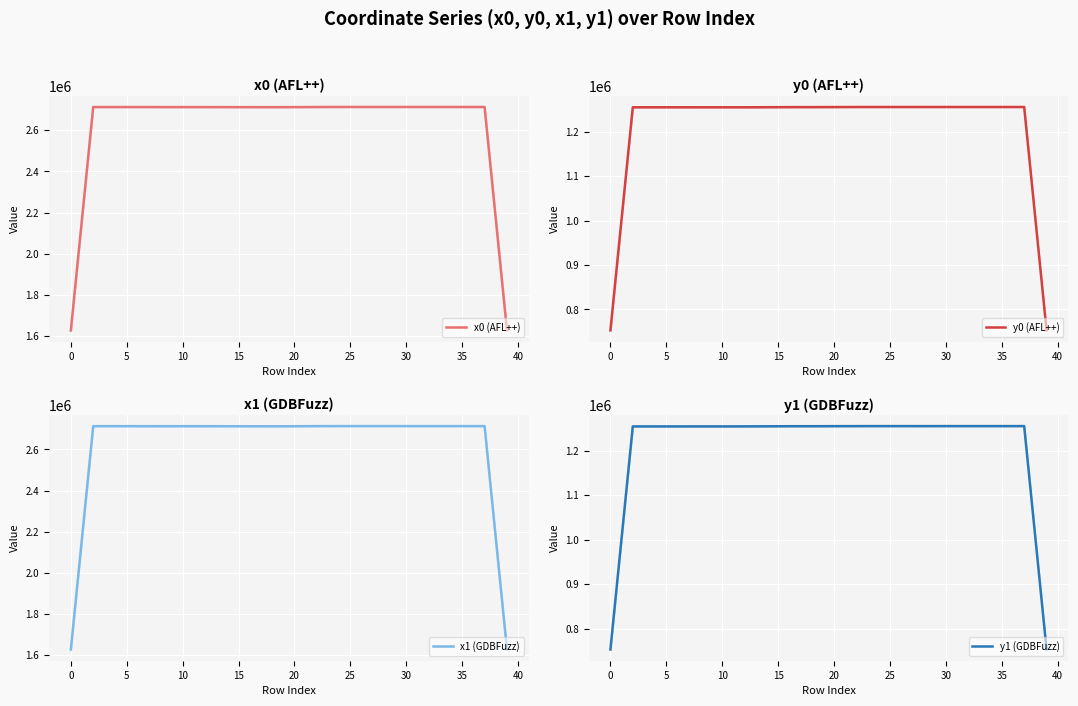

True or false: y0 (AFL++) and x1 (GDBFuzz) cross at least once.

False